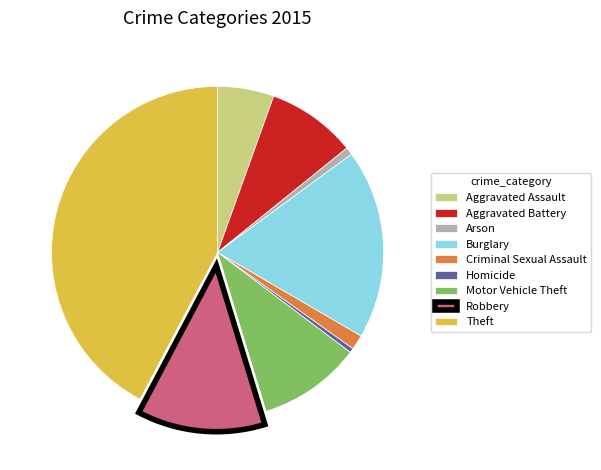

Approximately how many times larger is the value at Aggravated Assault compared to Criminal Sexual Assault?

3.8